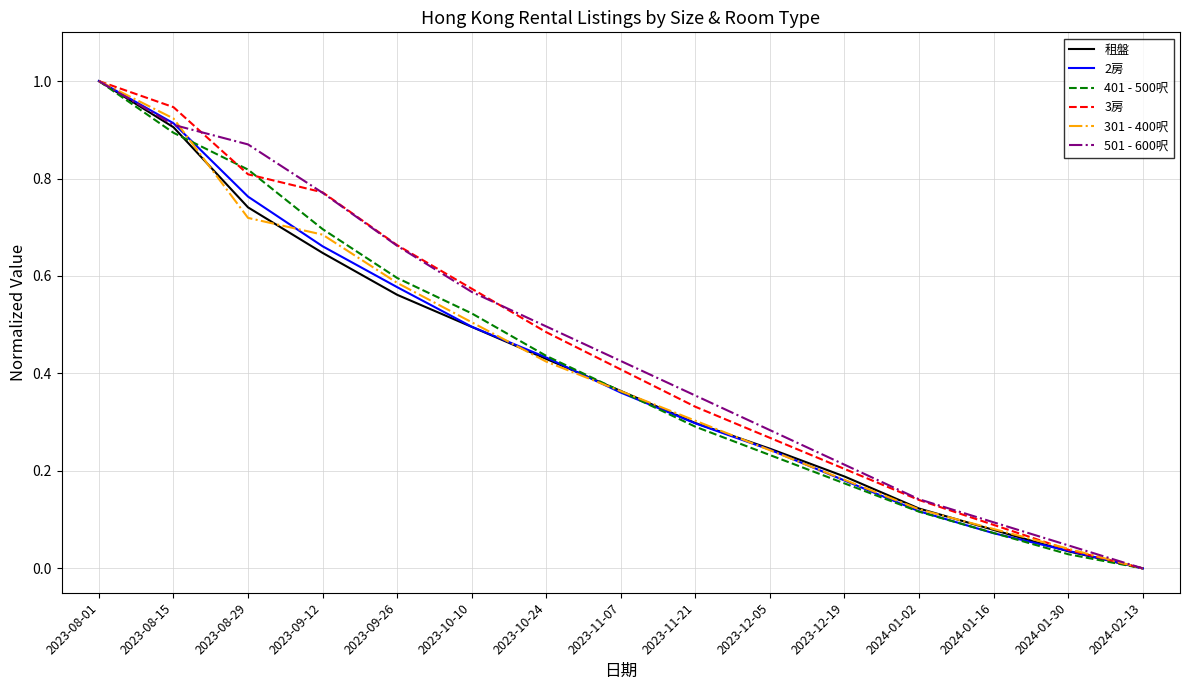

List the labels in order of 2房 value, smallest first.

2024-02-13, 2024-01-30, 2024-01-16, 2024-01-02, 2023-12-19, 2023-12-05, 2023-11-21, 2023-11-07, 2023-10-24, 2023-10-10, 2023-09-26, 2023-09-12, 2023-08-29, 2023-08-15, 2023-08-01